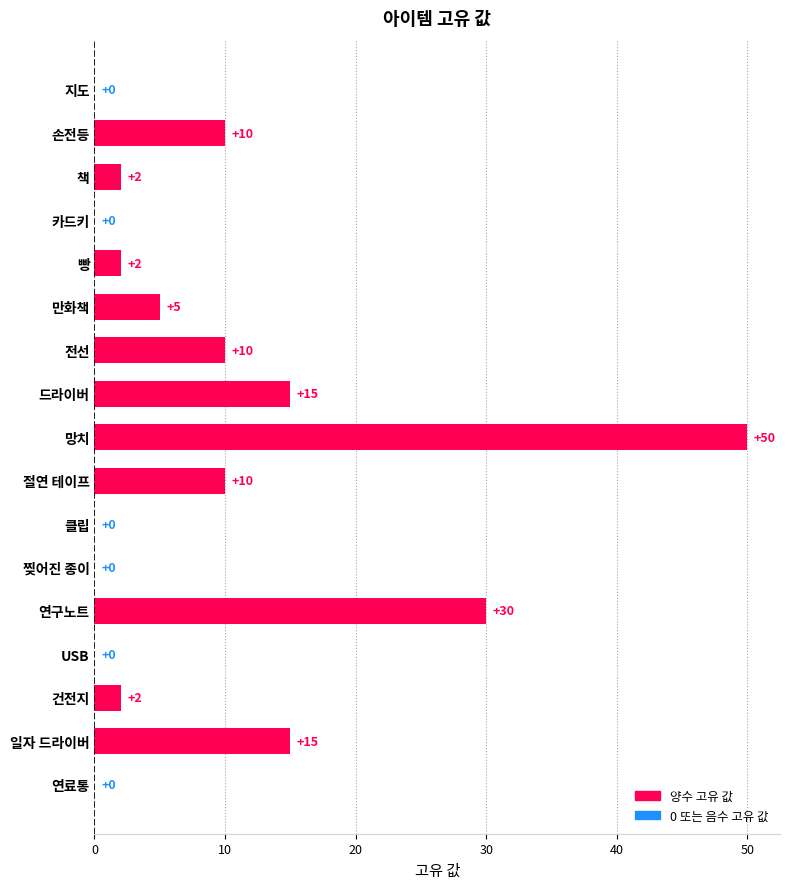

What is the sum of all values?

151